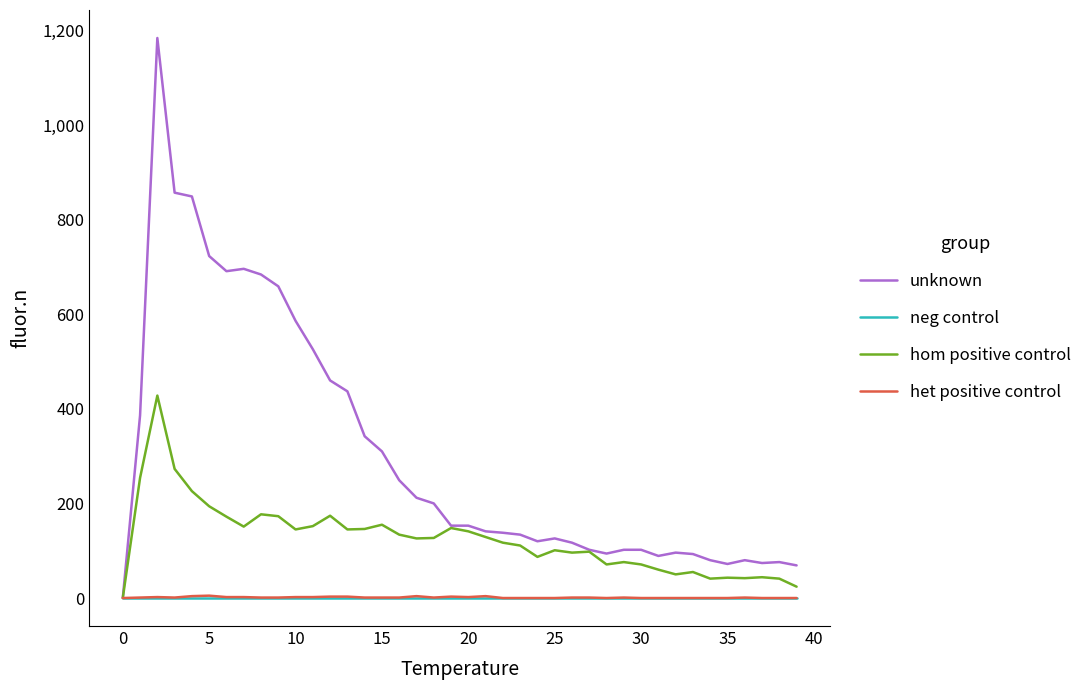

Which series has the widest spread of values?

unknown